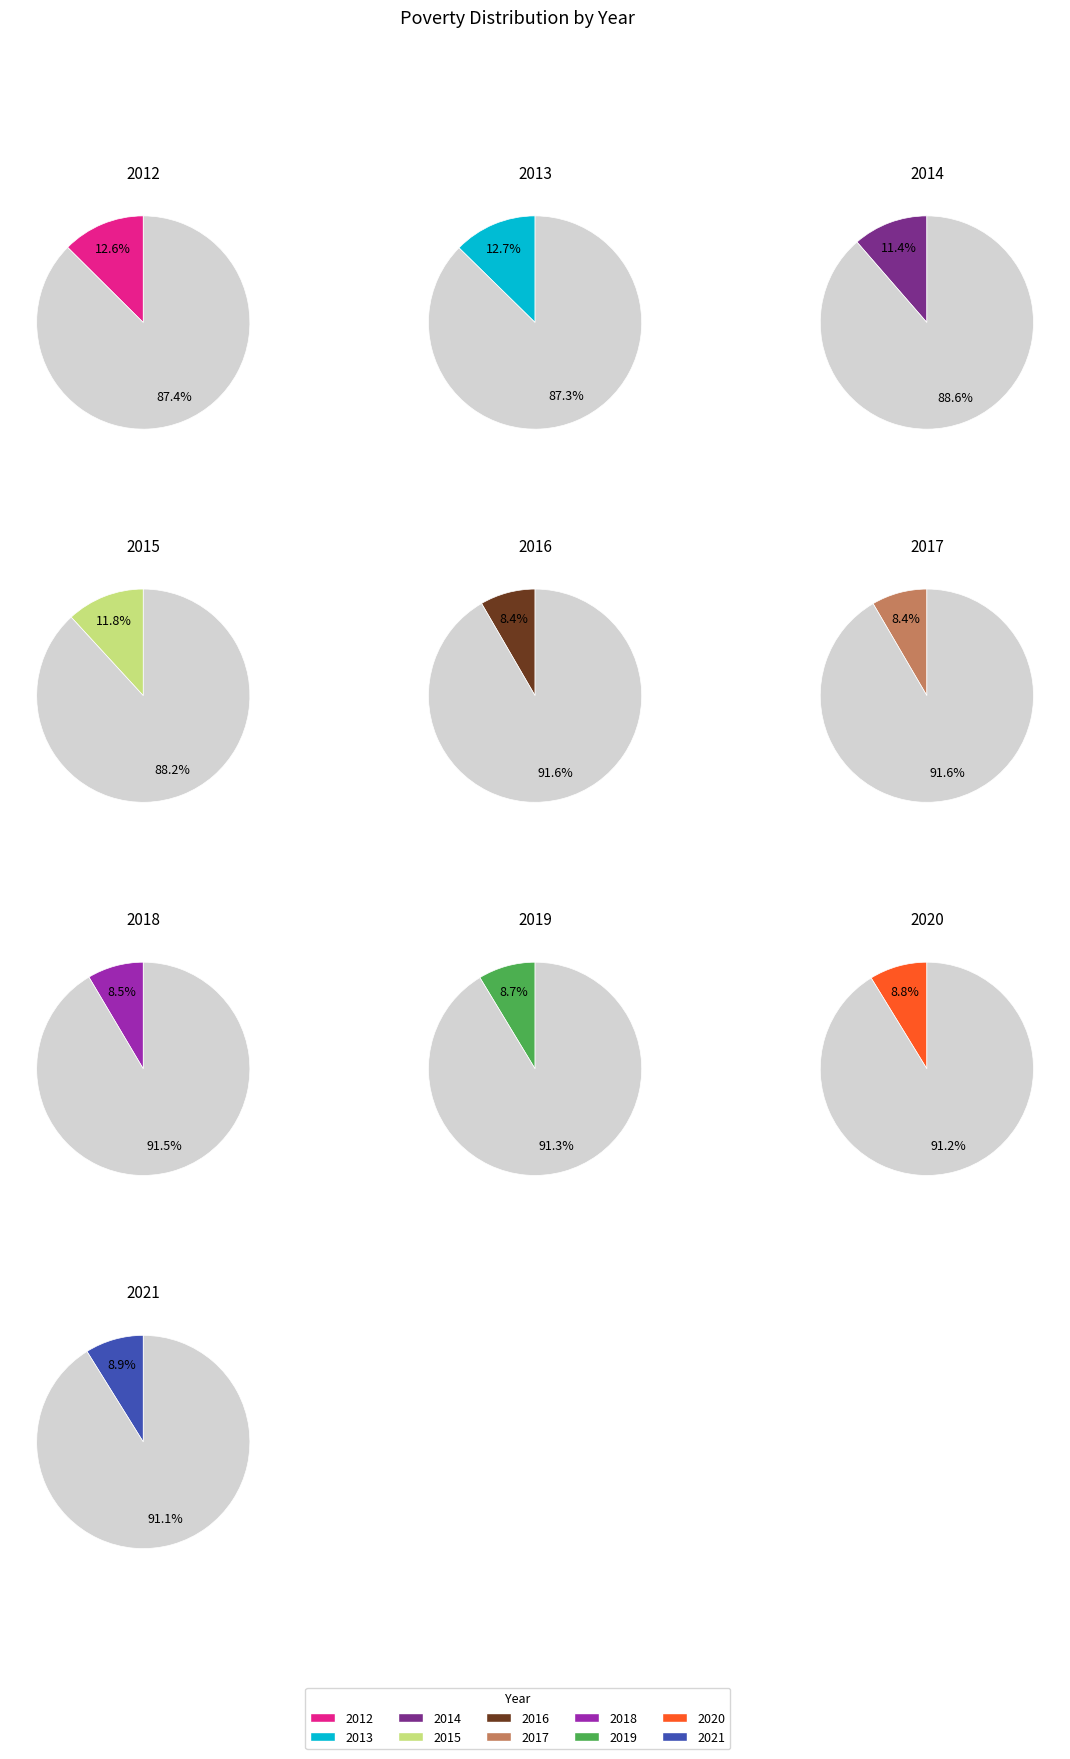

How many slices are in this pie chart?

10